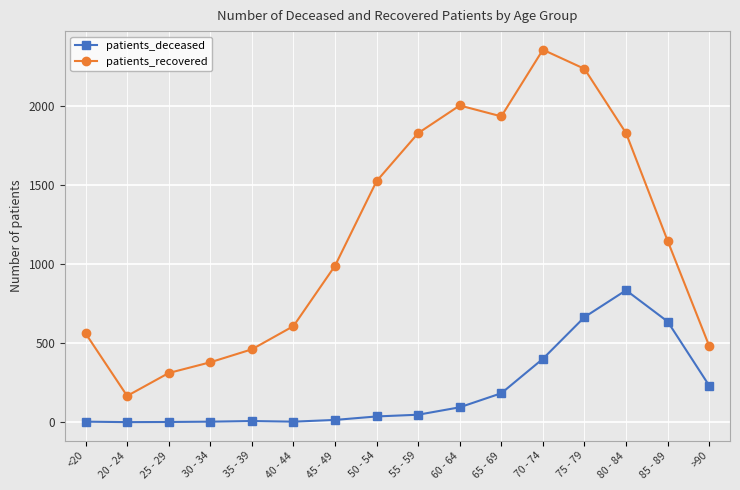

True or false: patients_recovered has more than 1 interior local peaks.

True